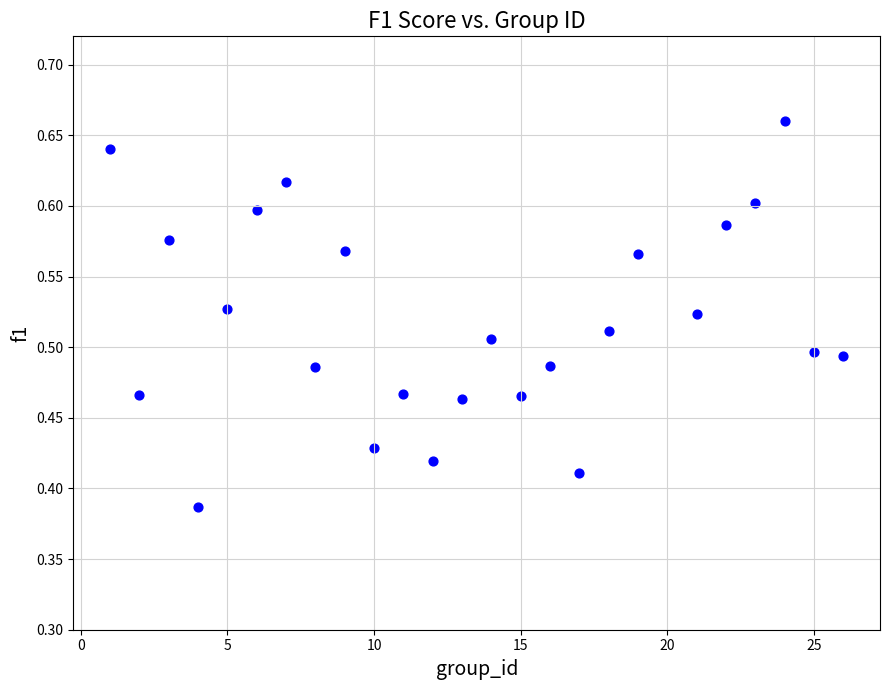

What is the range of Y values (max minus min)?

0.3